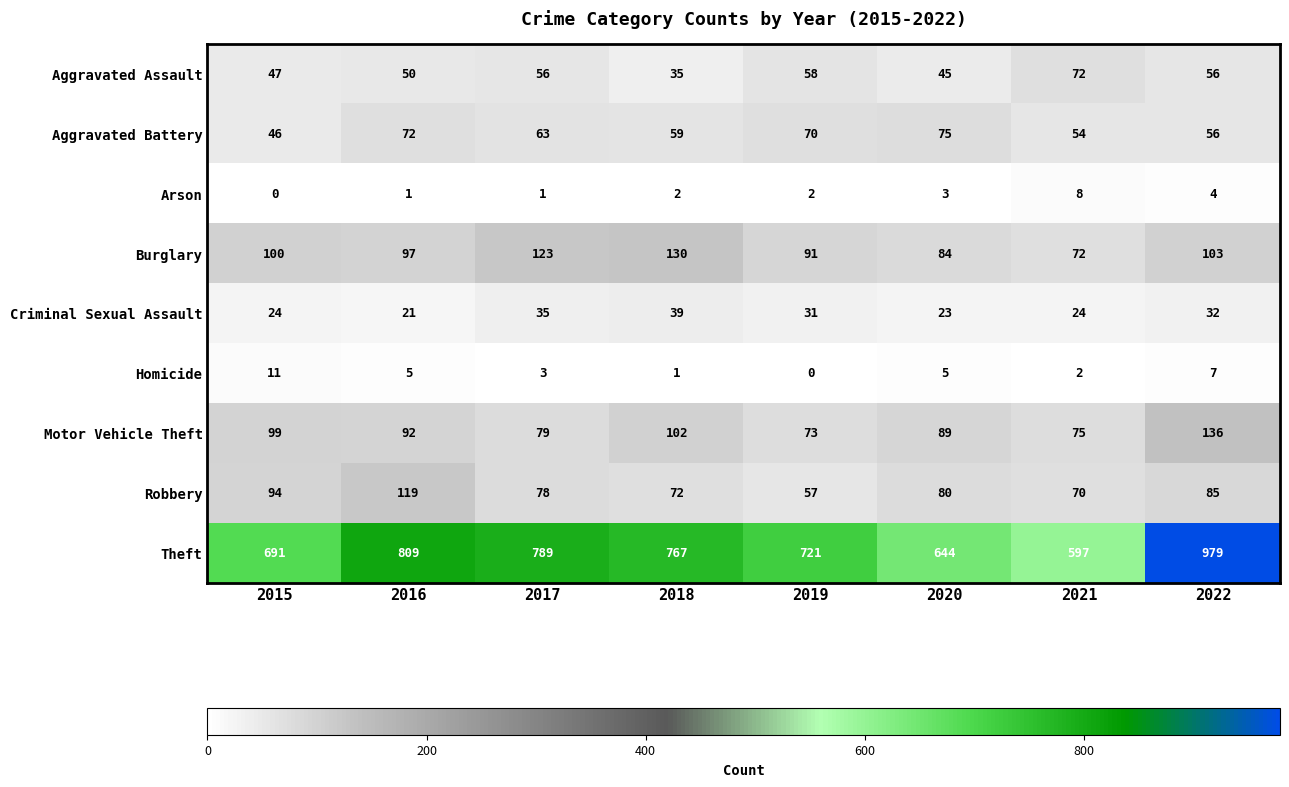

True or false: Theft has a value of 1106 at 2019.

False